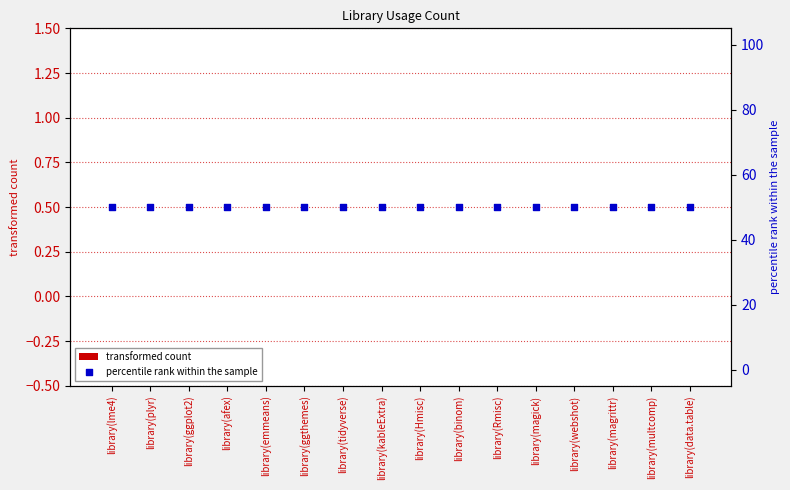

Which series has the largest Y range (max minus min)?

transformed count